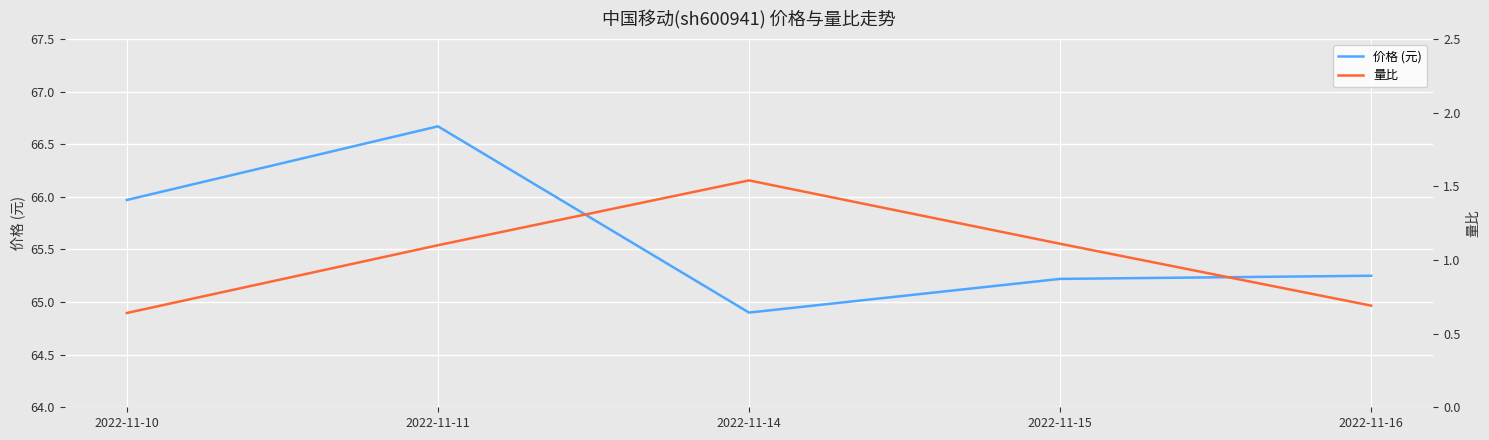

Reading left to right, extract all data points from this chart.

价格 (元): 2022-11-10=66.0	2022-11-11=66.7	2022-11-14=64.9	2022-11-15=65.2	2022-11-16=65.2
量比: 2022-11-10=0.6	2022-11-11=1.1	2022-11-14=1.5	2022-11-15=1.1	2022-11-16=0.7